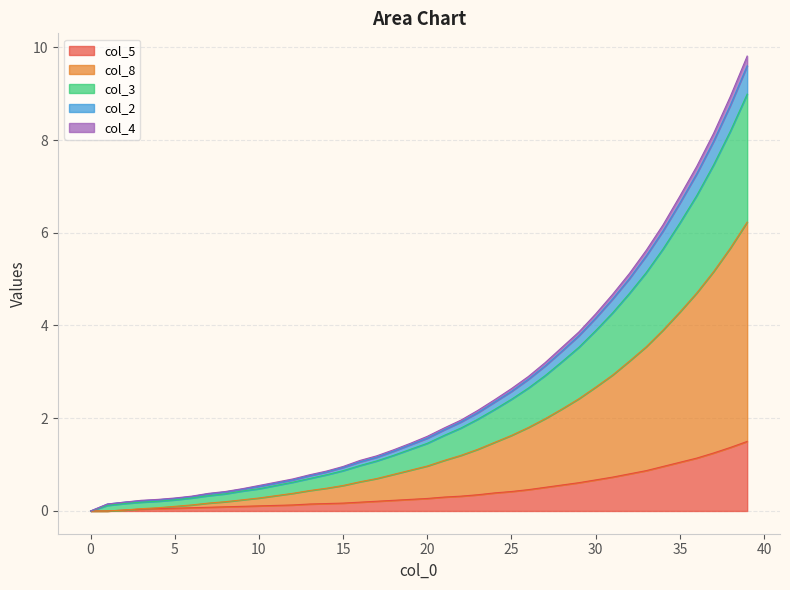

Read the col_5 value at 33.

0.9